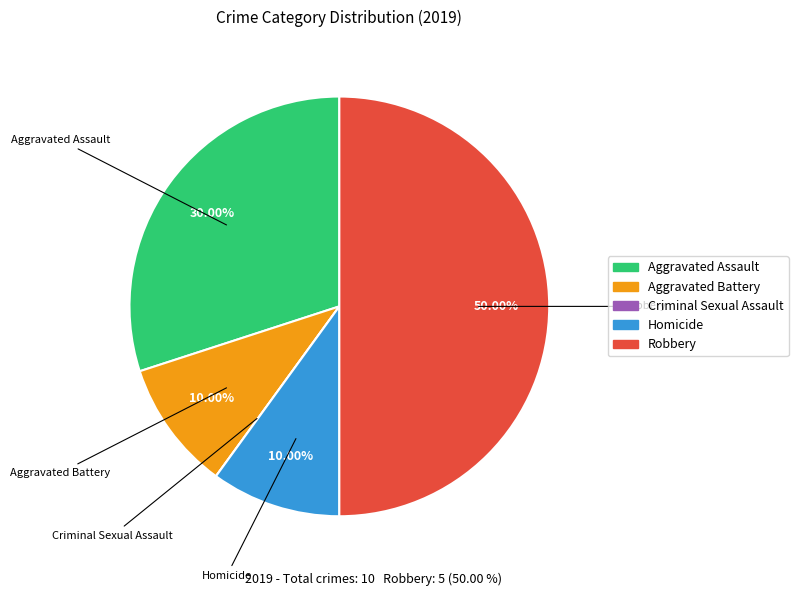

What is the ratio of the value at Robbery to the value at Homicide?

5.0